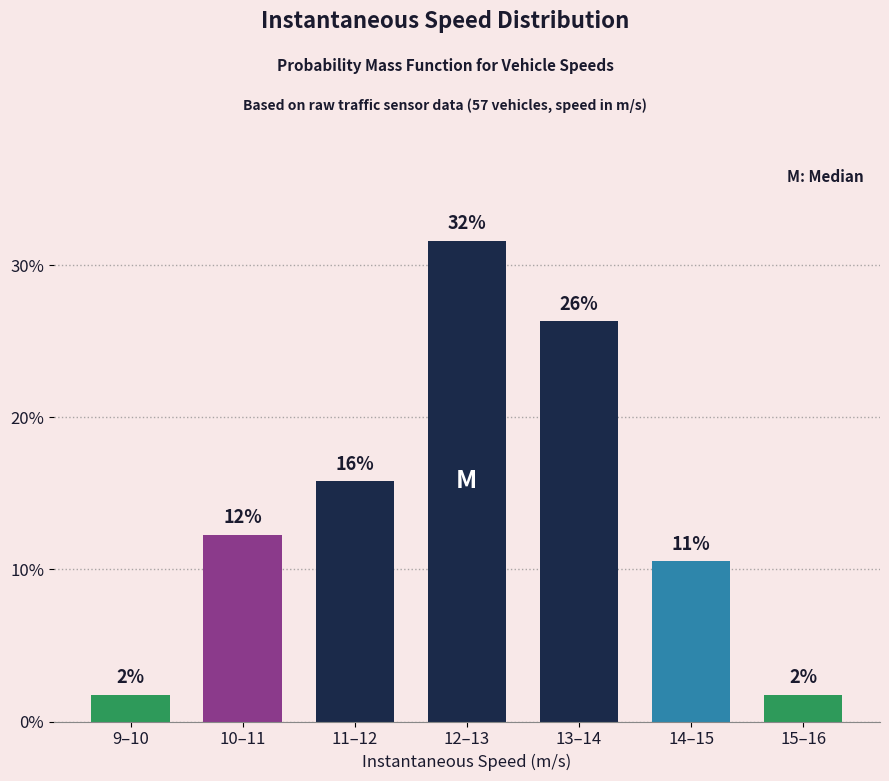

Are the bars horizontal?

No